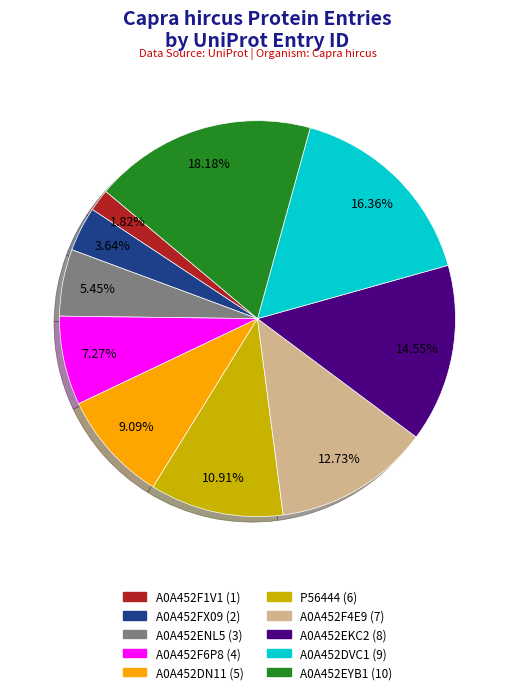

How many segments does this pie chart have?

10